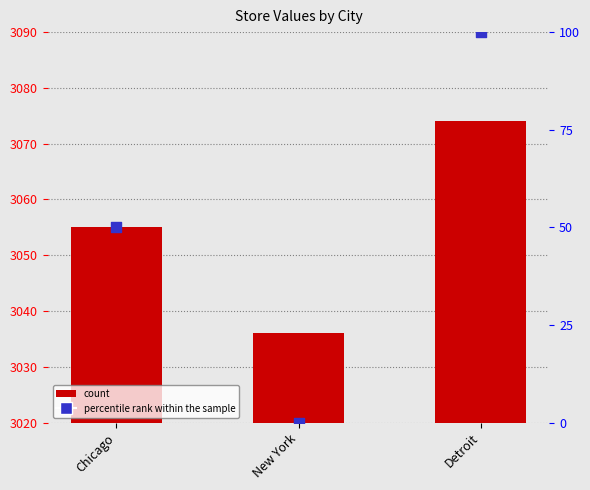

At how many categories does at least one series exceed 614?

3